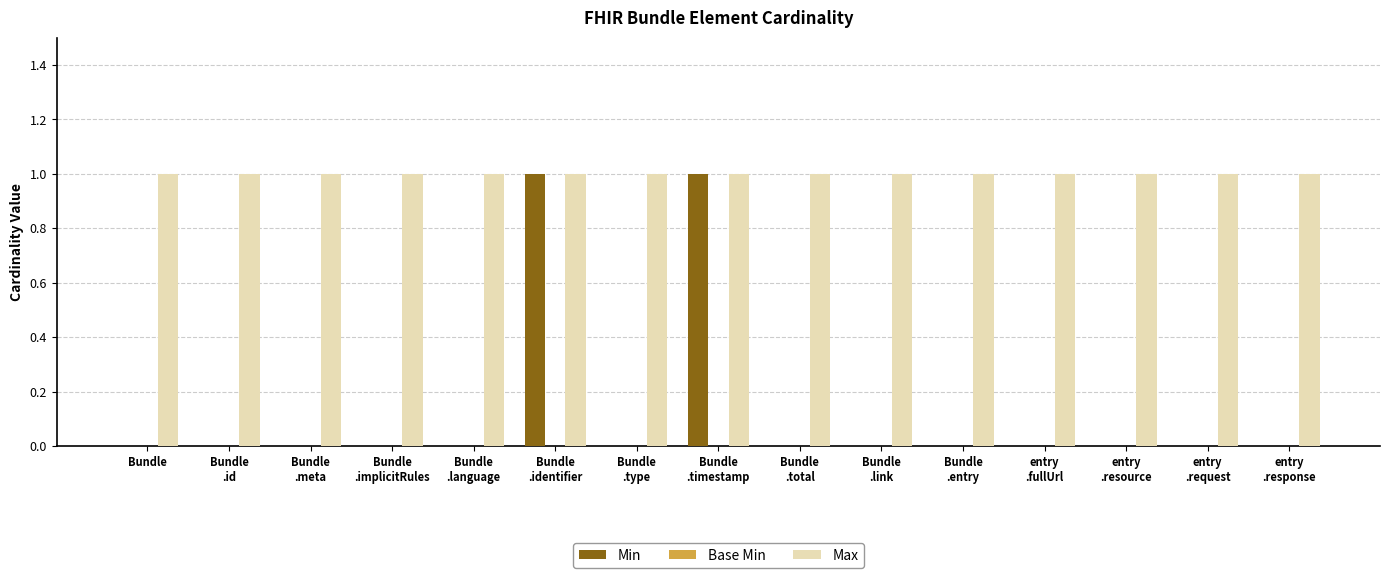

How many data points does each series have?

15